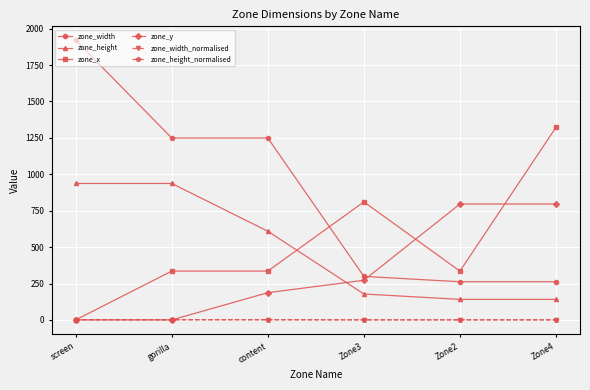

Where does the zone_width_normalised series first go above 1?

screen